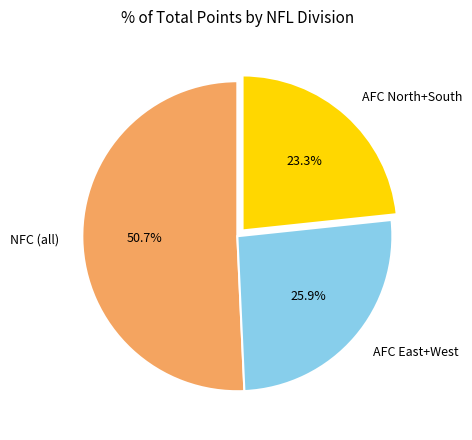

Which category has the smallest portion of the pie?

AFC North+South